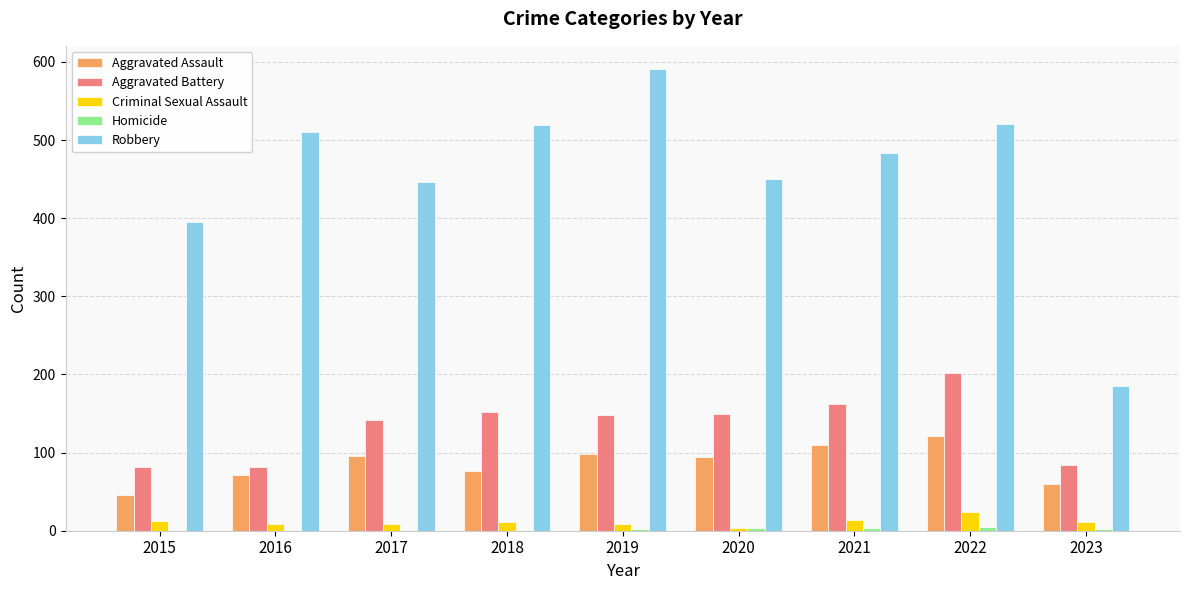

What is the sum of all Aggravated Assault values?

772